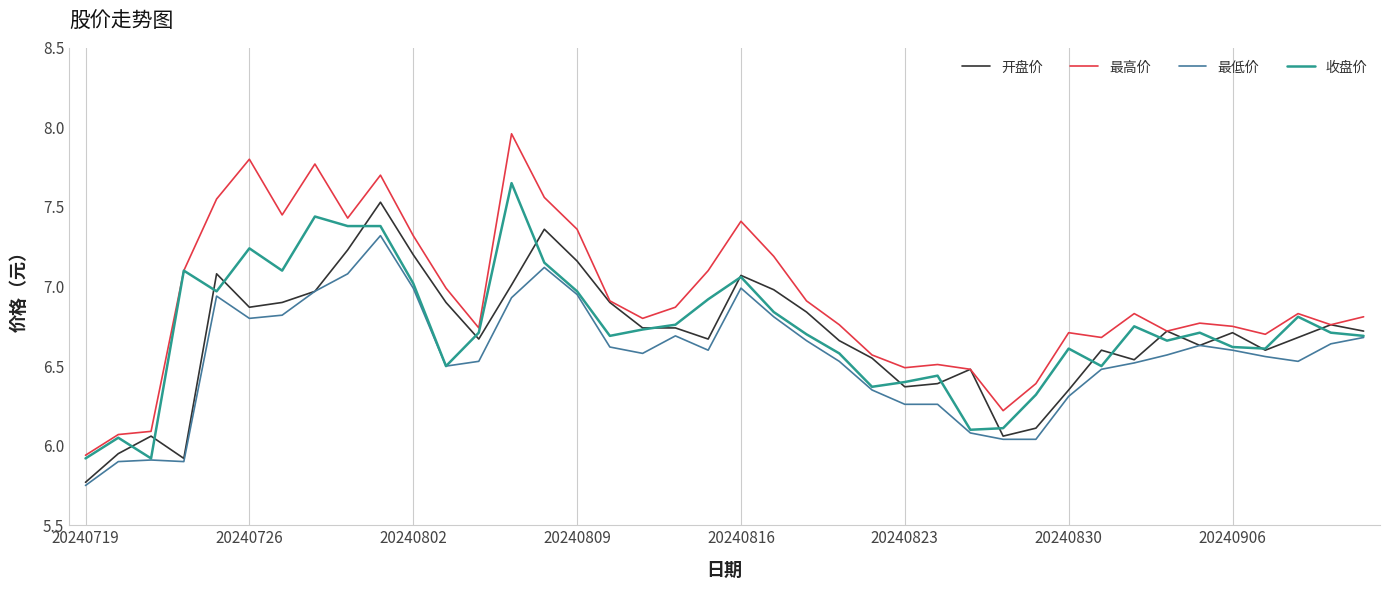

How many values in the 最低价 series are below 6?

4